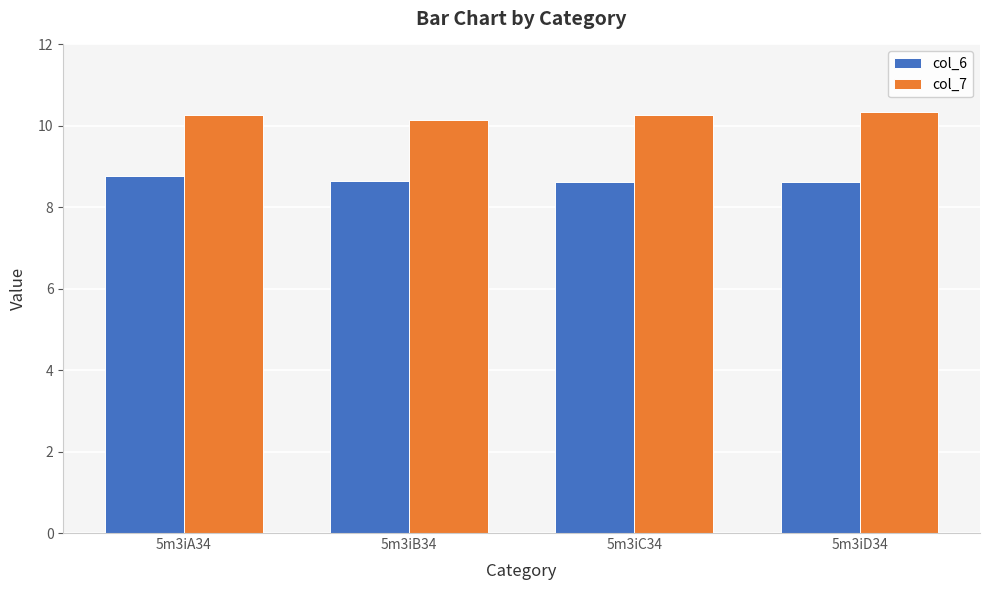

The value of col_7 at 5m3iC34 is 3.9. True or false?

False